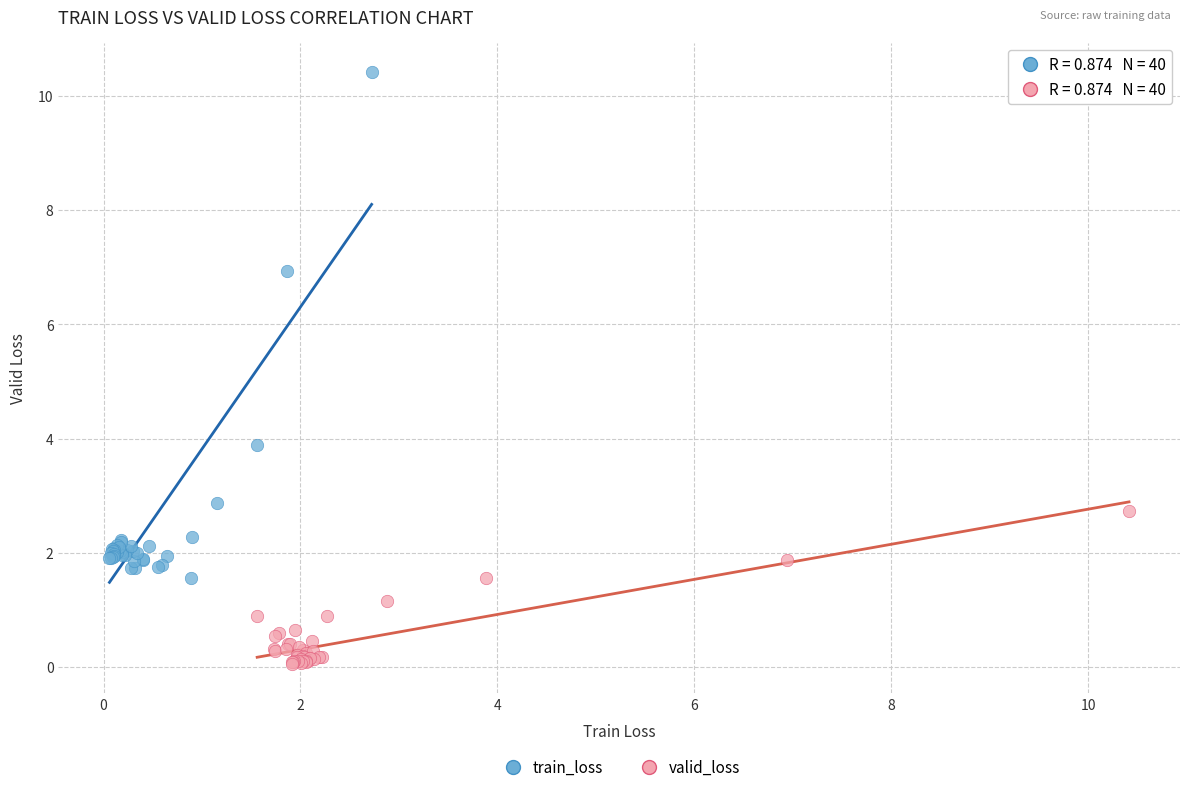

Which series contains the lowest Y value?

valid_loss